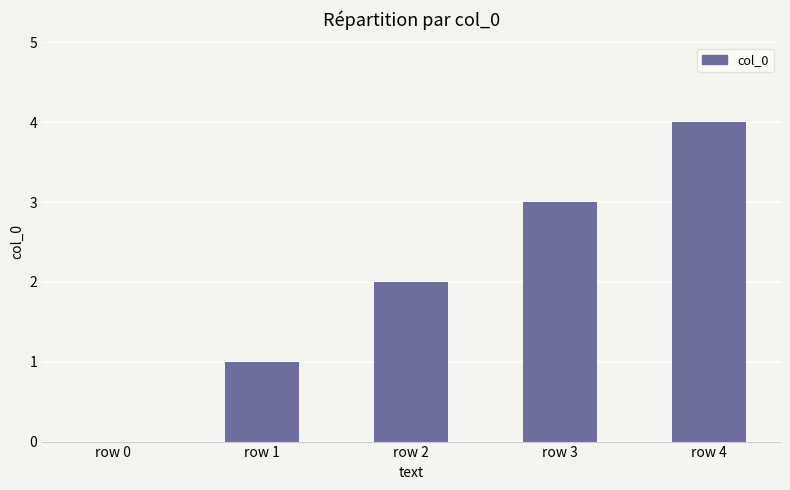

Read the value at row 1.

1